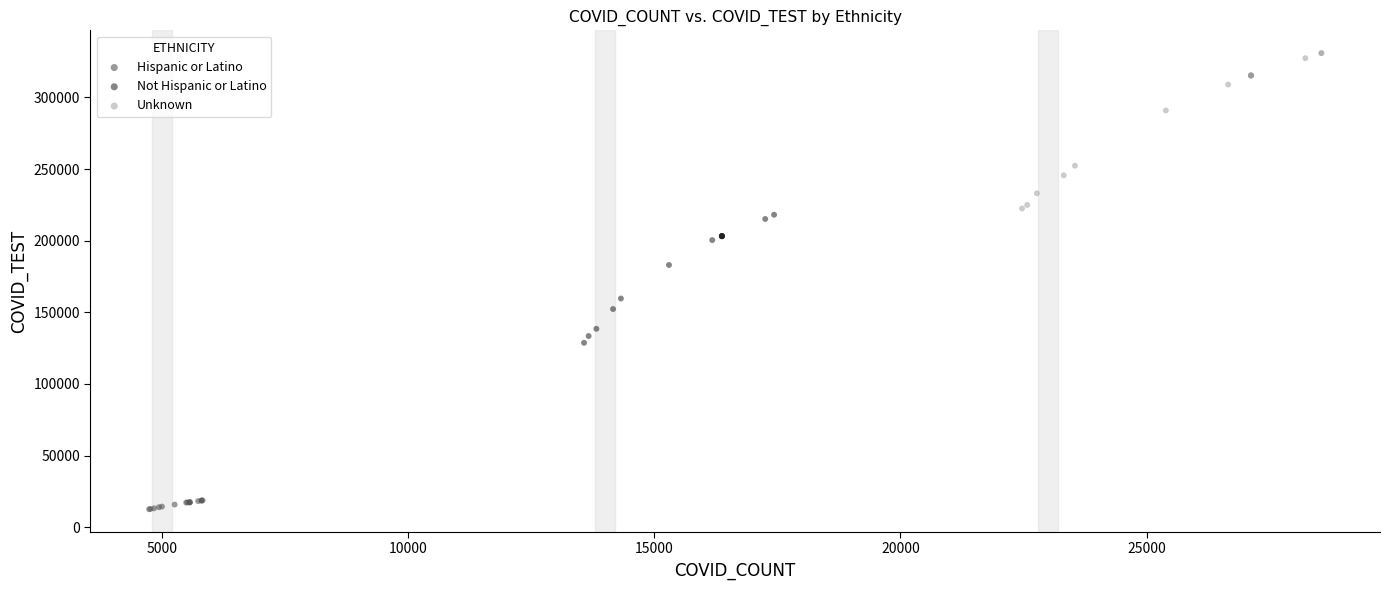

Which series contains the highest Y value?

Unknown